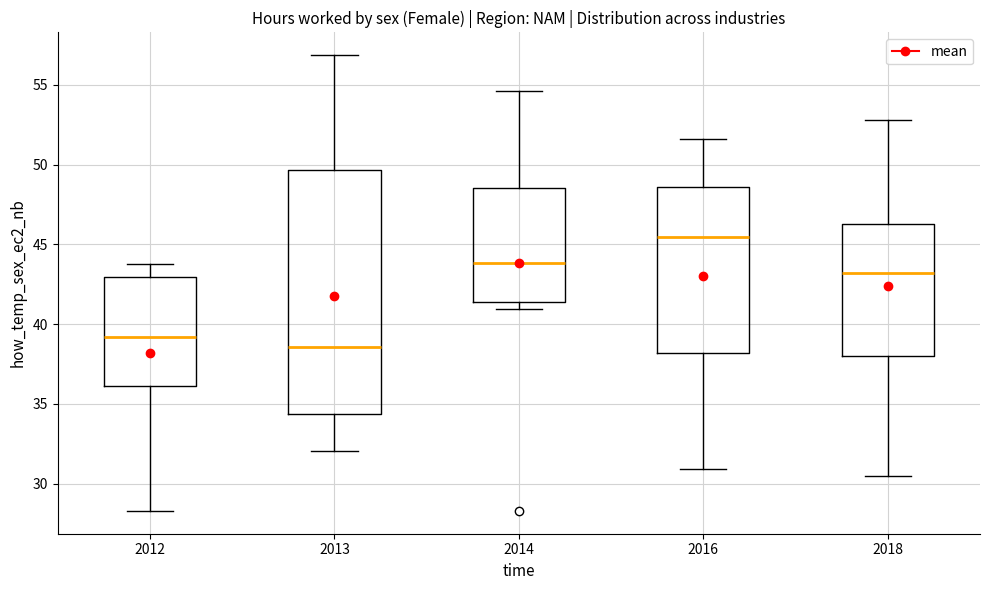

Reading left to right, transcribe this box plot: for each box, give where its median line is, the range the box spans, and where its two whiskers end, as read against the y-axis. The values are not printed on the chart, so give them approximately, as read against the axis.

2012: median 39.0, box 36.0 to 43.0, whiskers 28.5 to 44.0
2013: median 38.5, box 34.5 to 49.5, whiskers 32.0 to 57.0
2014: median 44.0, box 41.5 to 48.5, whiskers 41.0 to 54.5
2016: median 45.5, box 38.0 to 48.5, whiskers 31.0 to 51.5
2018: median 43.0, box 38.0 to 46.5, whiskers 30.5 to 53.0